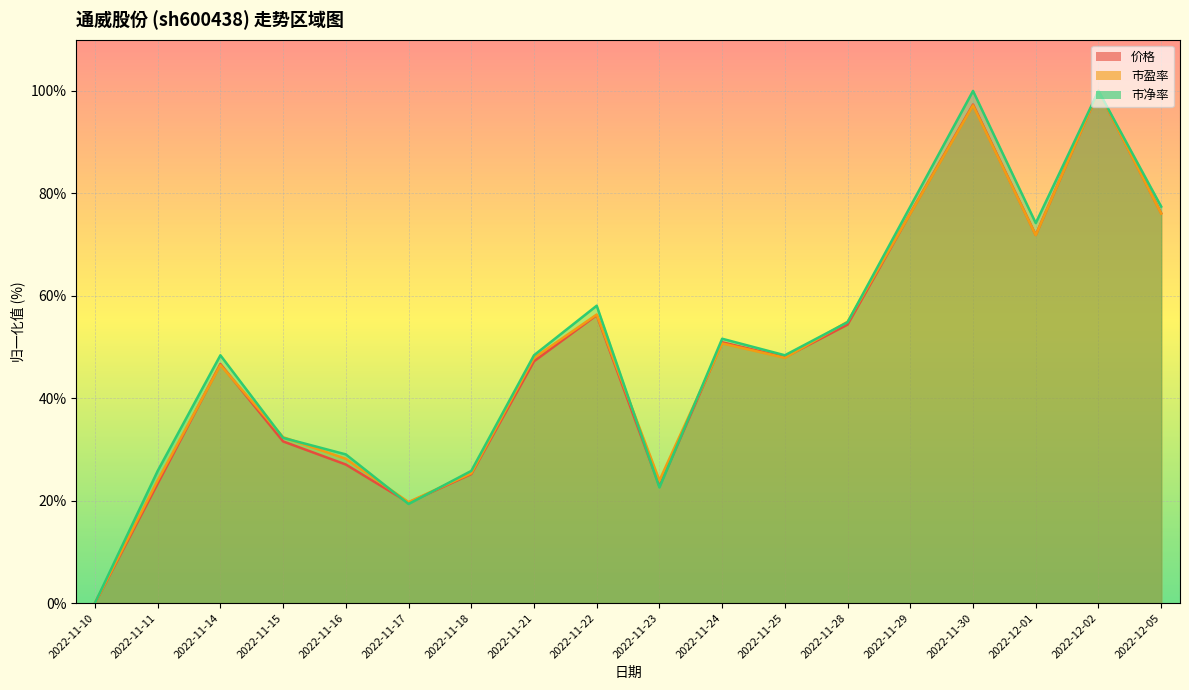

True or false: 市盈率 has more than 1 points higher than both neighbors.

True